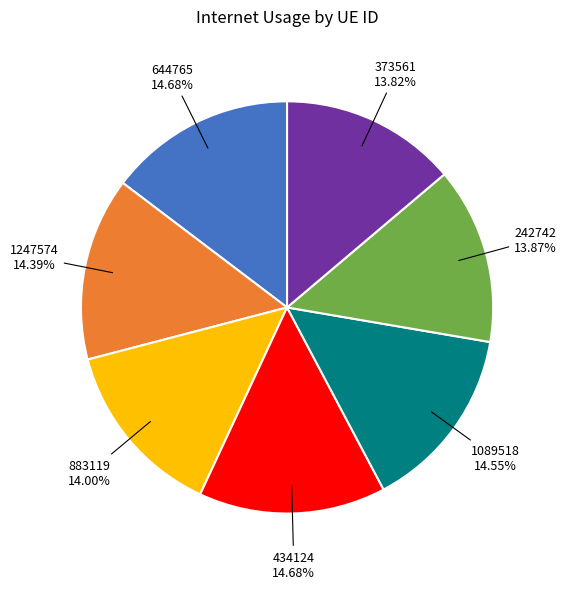

Does any single category account for the majority?

No